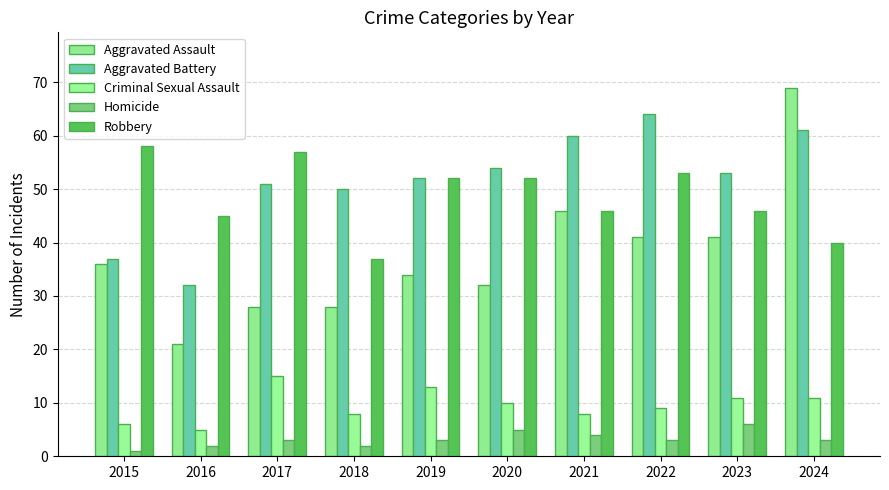

How many bars are there in total?

50